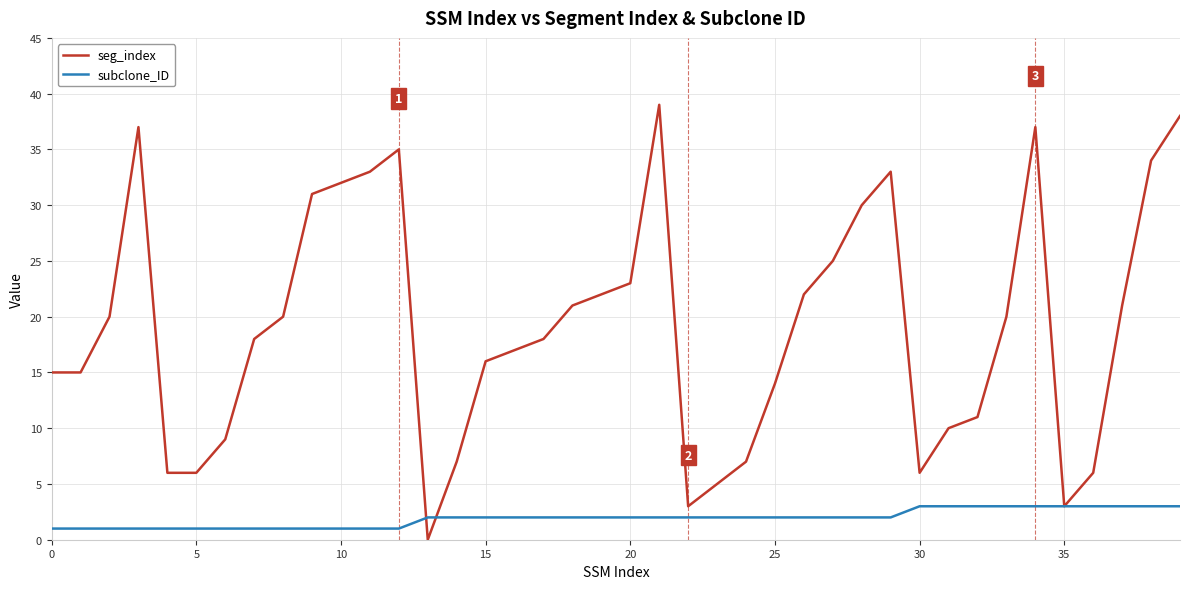

Which series has the largest range (max minus min)?

seg_index